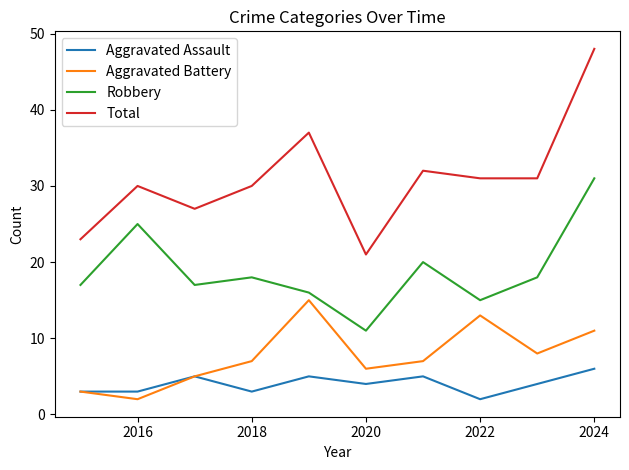

True or false: Total and Robbery intersect in this chart.

False